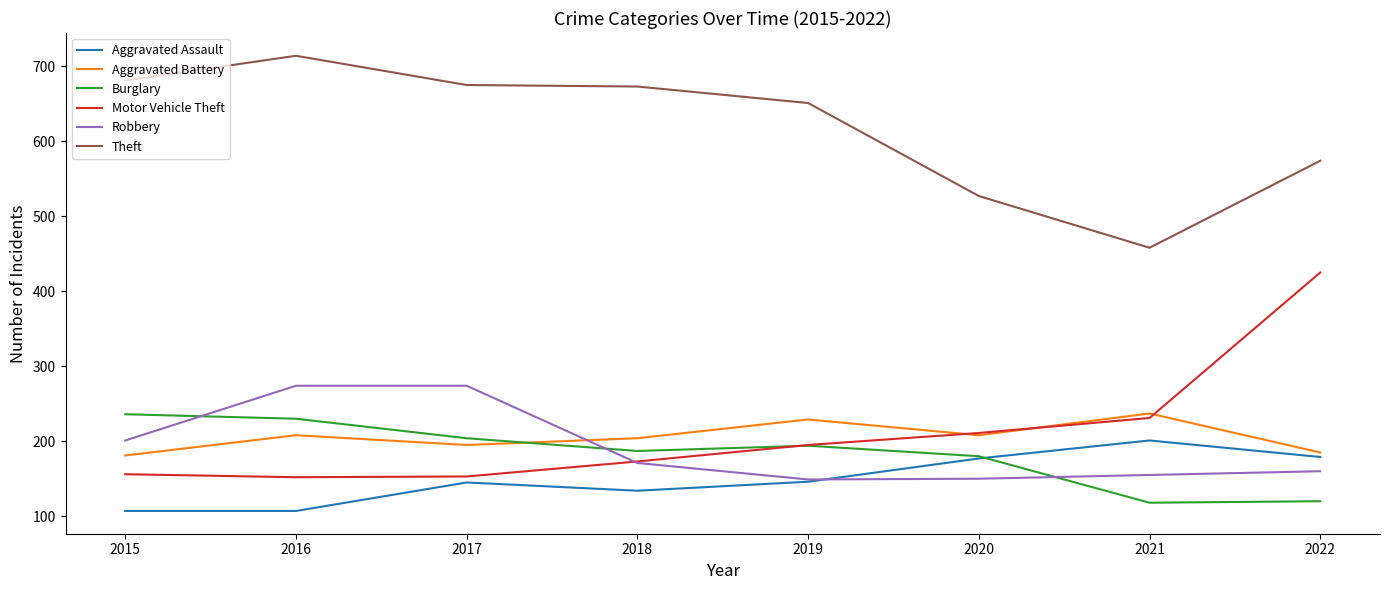

At which category is the sum across all series the highest?

2016